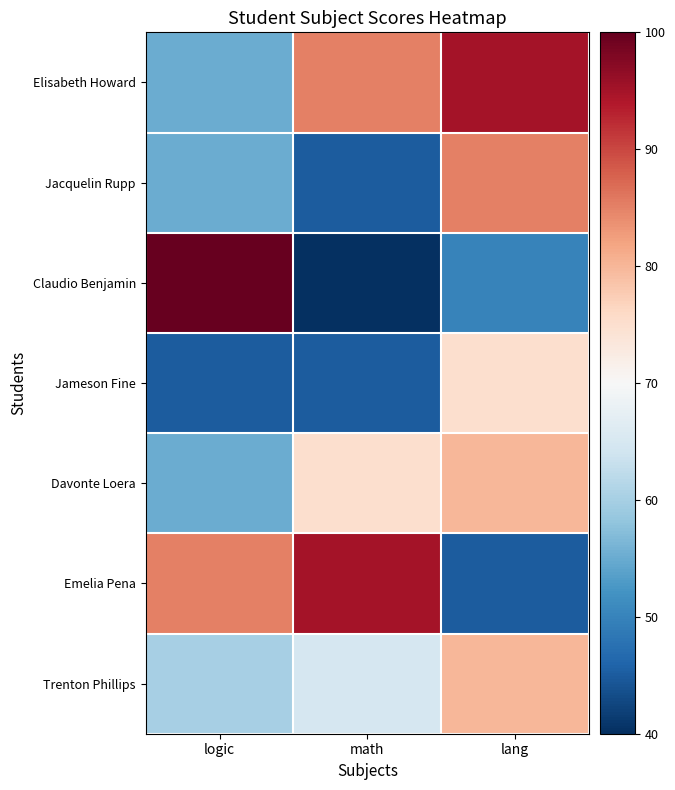

Reading left to right, transcribe all the data shown in this chart.

Elisabeth Howard: logic=55	math=85	lang=95
Jacquelin Rupp: logic=55	math=45	lang=85
Claudio Benjamin: logic=100	math=40	lang=50
Jameson Fine: logic=45	math=45	lang=75
Davonte Loera: logic=55	math=75	lang=80
Emelia Pena: logic=85	math=95	lang=45
Trenton Phillips: logic=60	math=65	lang=80